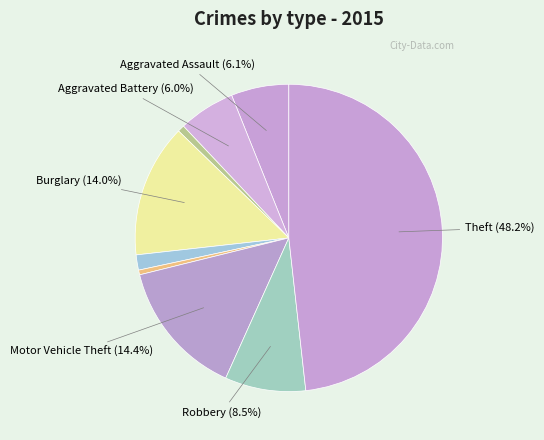

To the nearest percent, what is the difference between the largest and smallest slice percentages?

48%